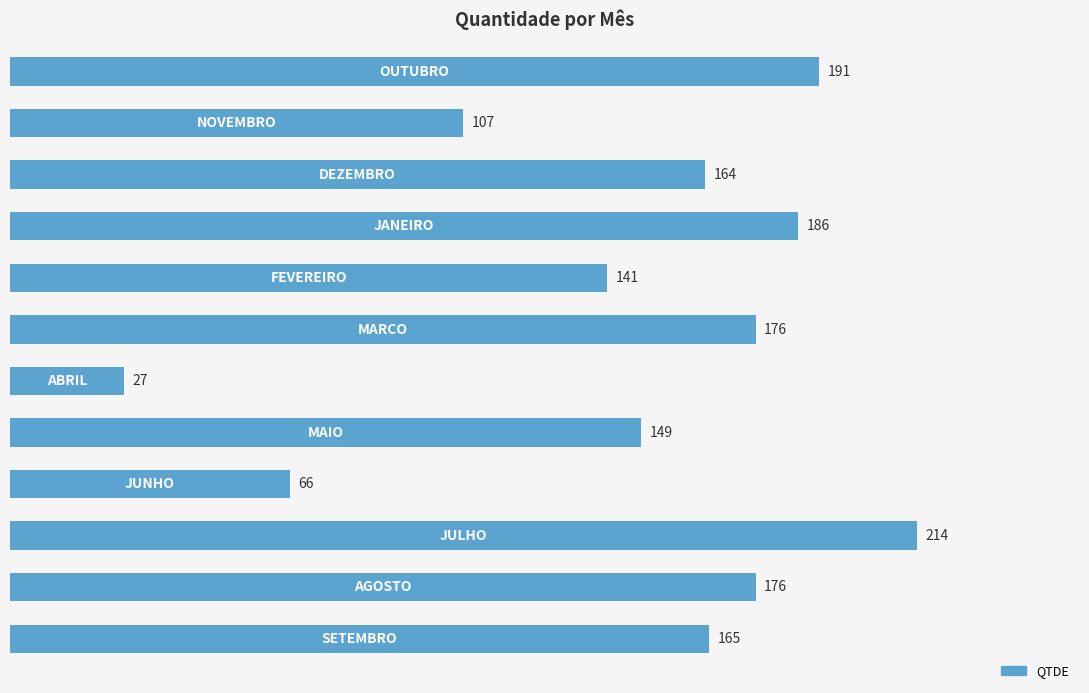

What is the greatest value displayed?

214